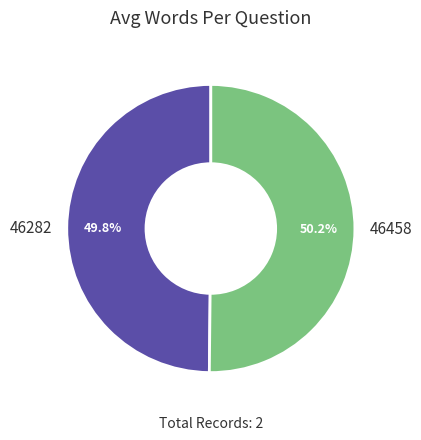

What is the ratio of the value at 46458 to the value at 46282?

1.0